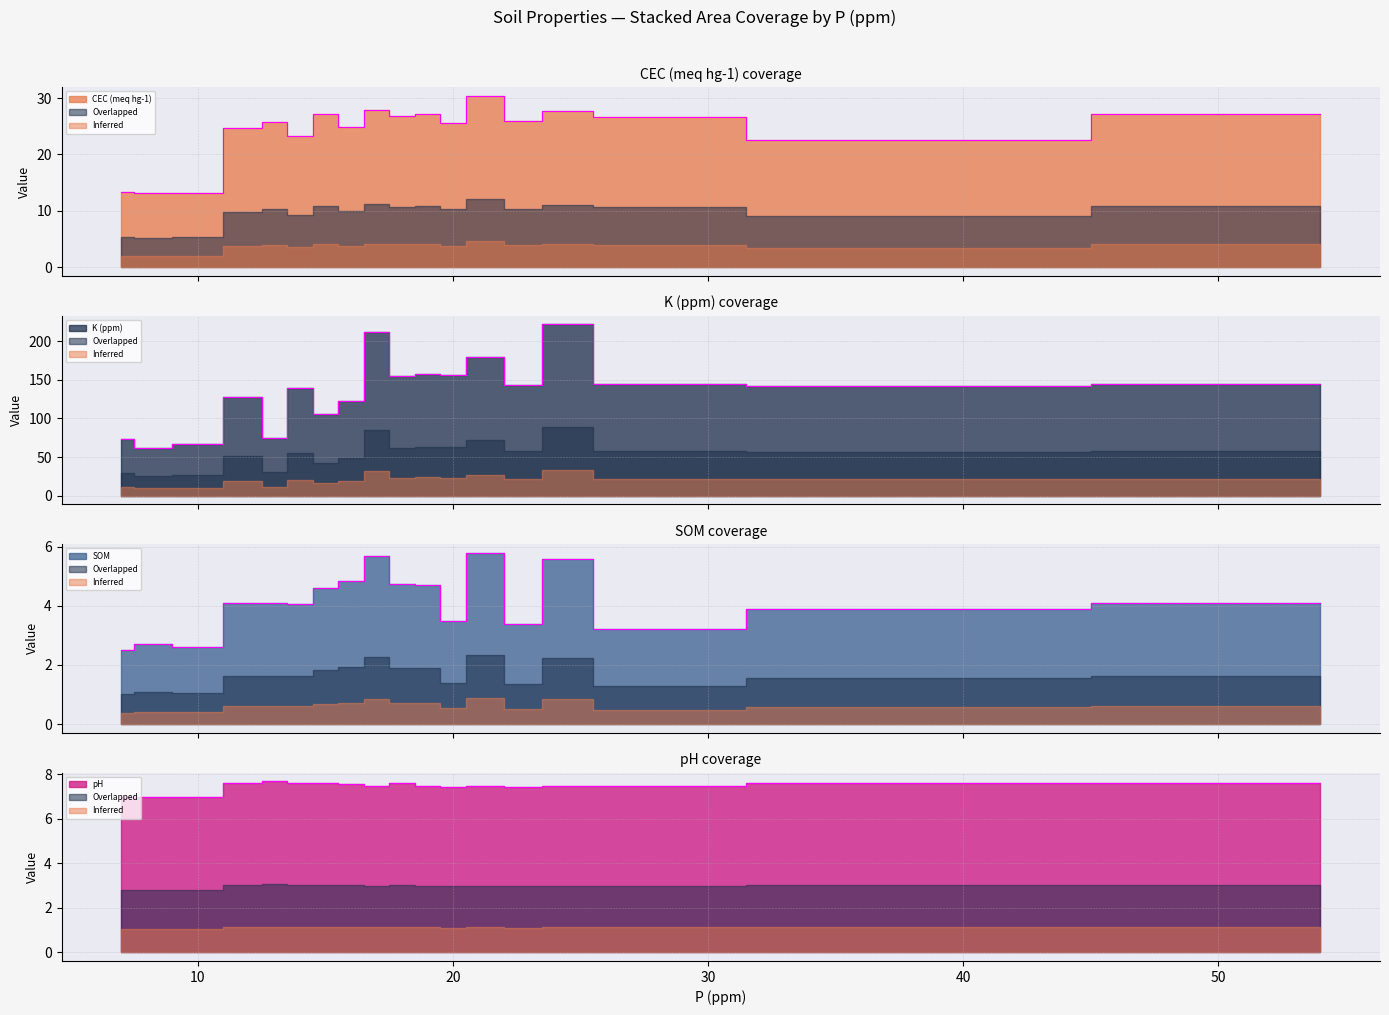

True or false: pH and CEC (meq hg-1) cross at least once.

False